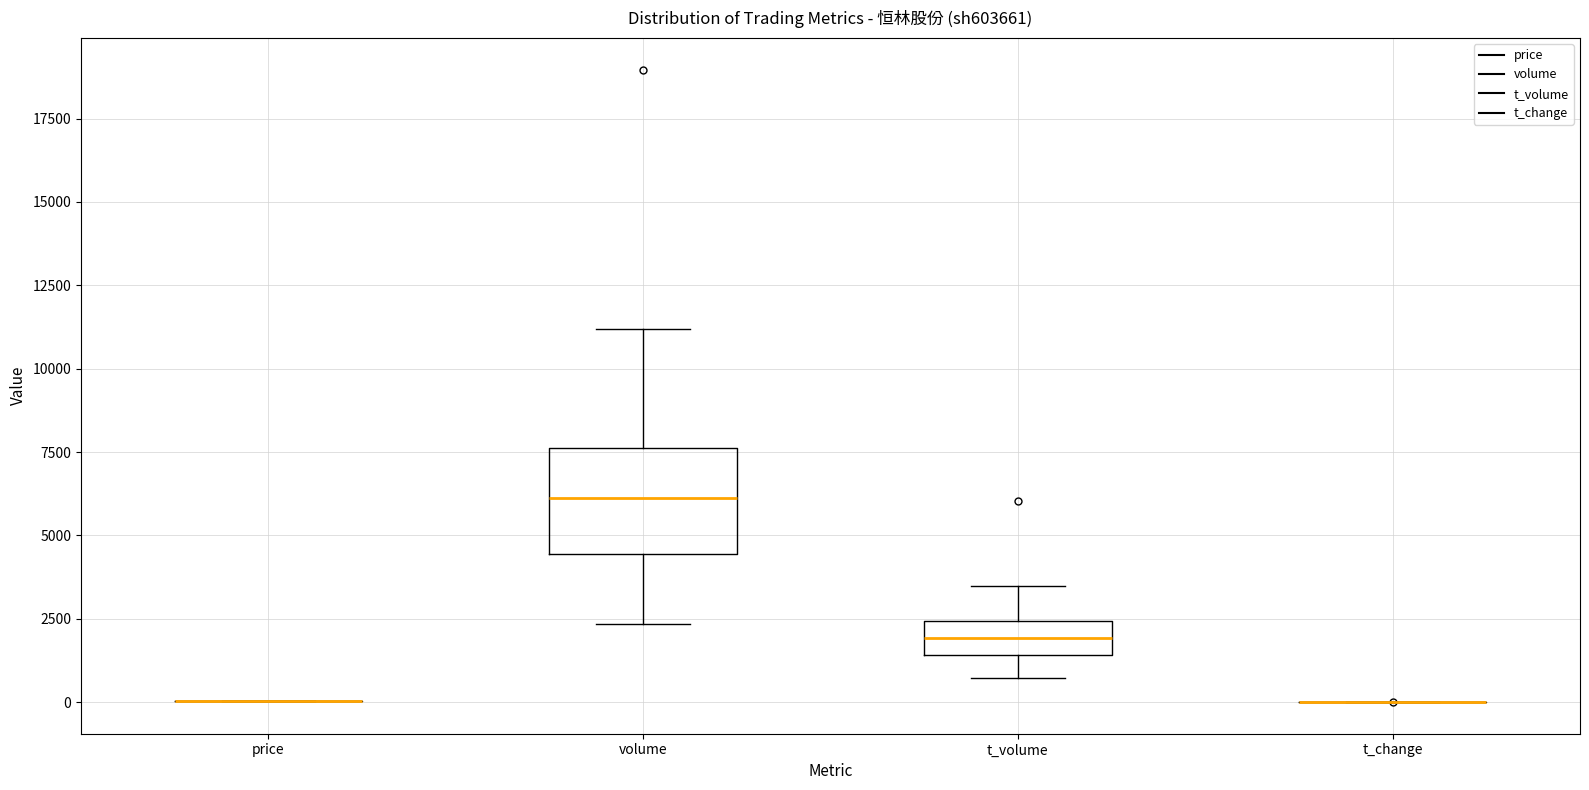

Where is the upper edge of the box for t_volume on the y-axis? The values are not printed on the chart, so give them approximately, as read against the axis.

2500